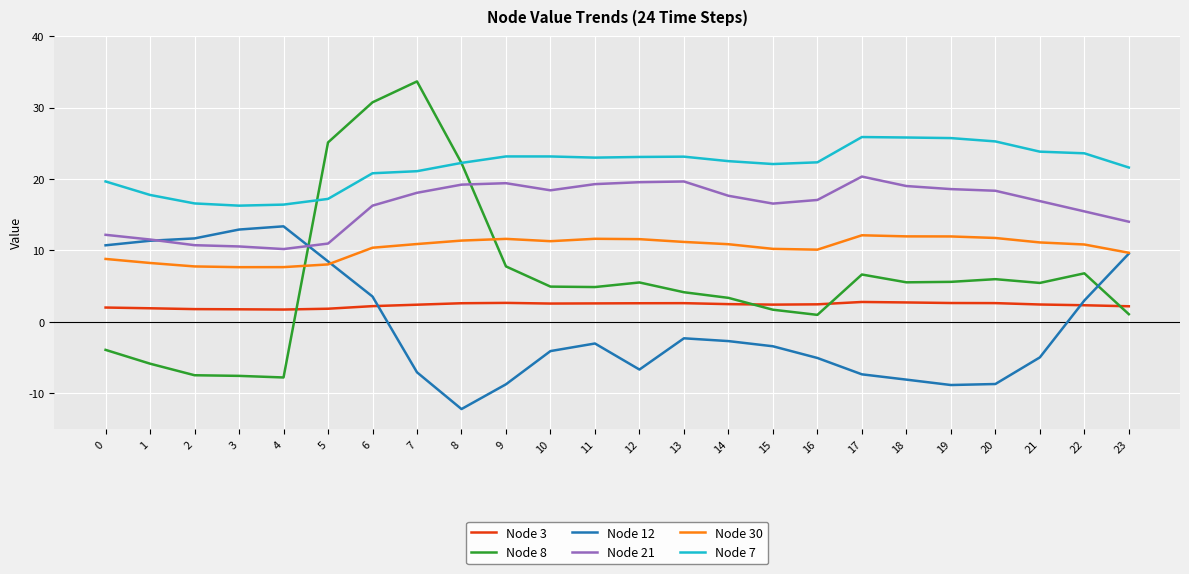

How many intersections are there between Node 8 and Node 21?

2